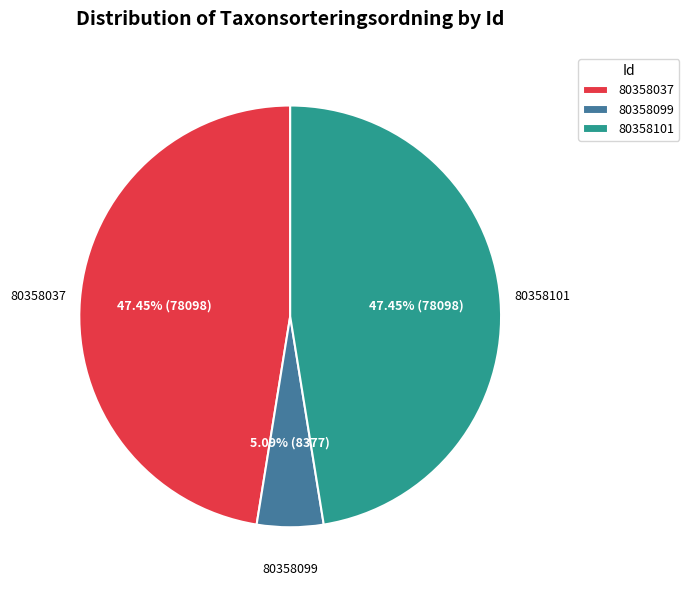

Which category has the smallest portion of the pie?

80358099